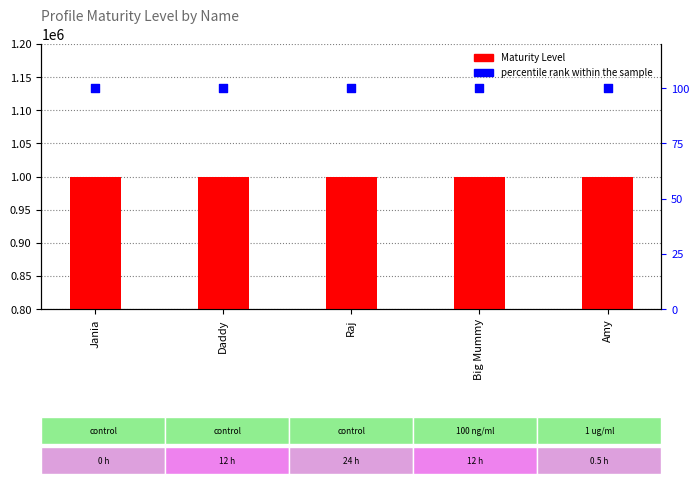

At which category is the sum across all series the highest?

Jania